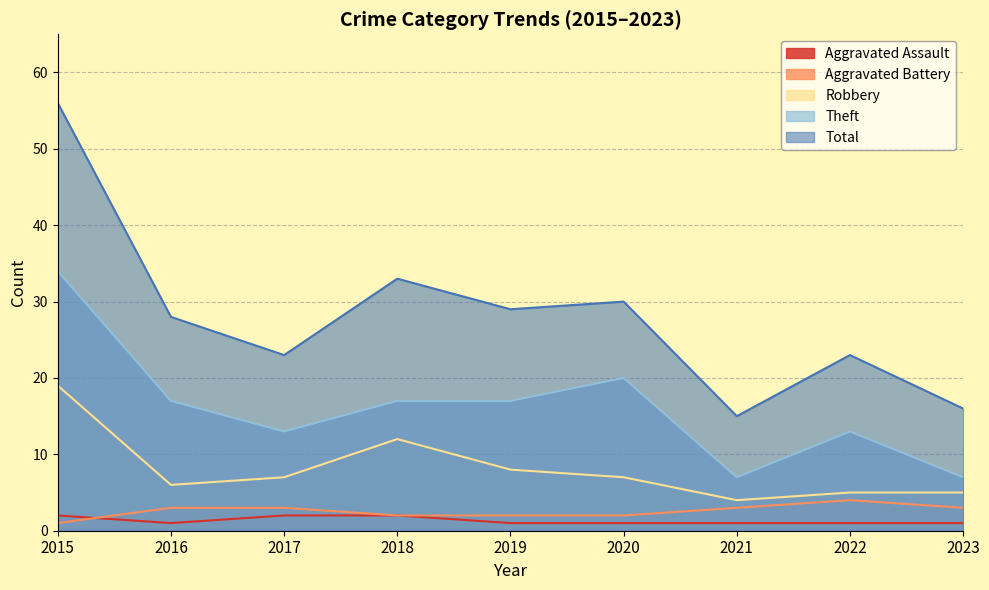

Where is the first local maximum for Aggravated Battery?

2022